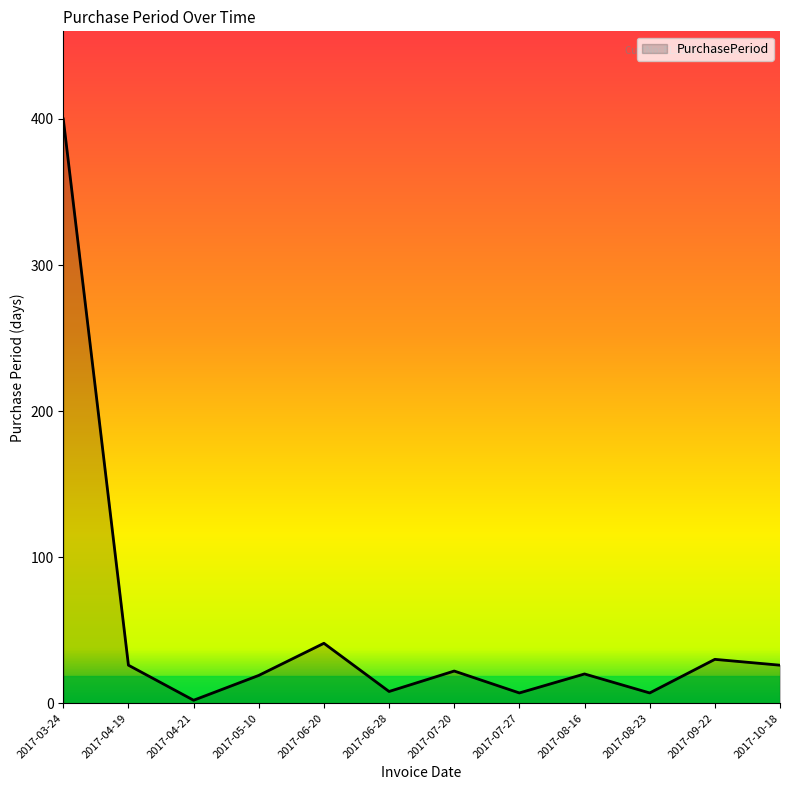

What position from the left is 2017-07-27?

8